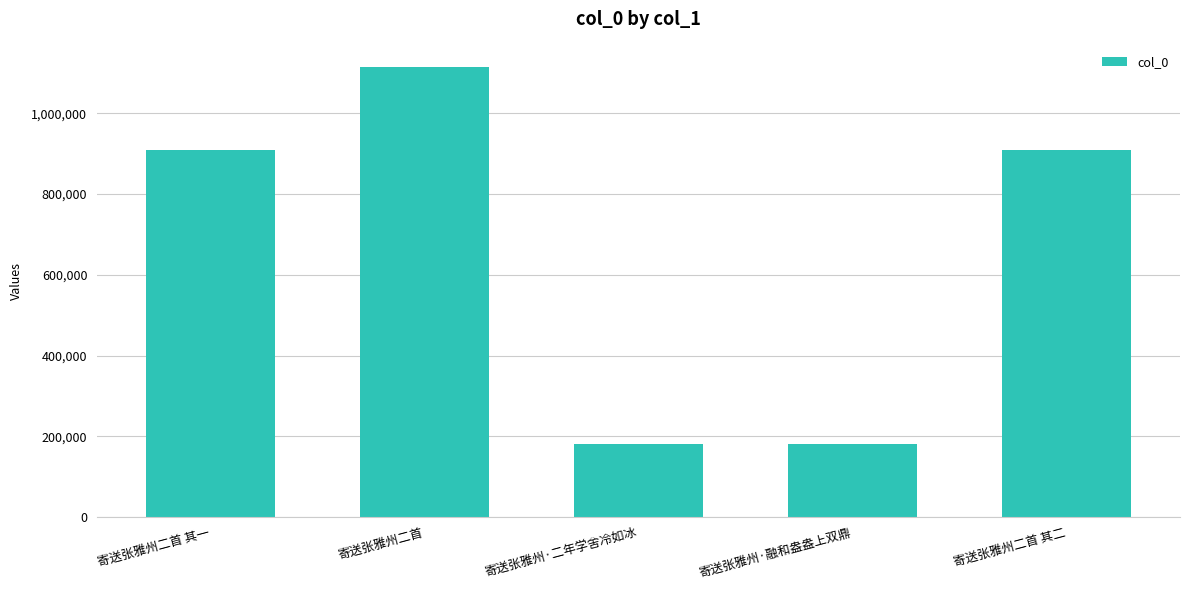

The value at 寄送张雅州·融和盎盎上双鼎 is 180048. True or false?

True